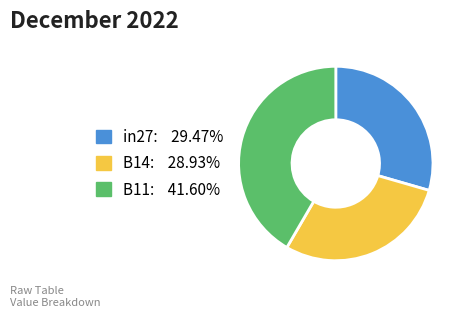

Which category has the smallest portion of the pie?

B14